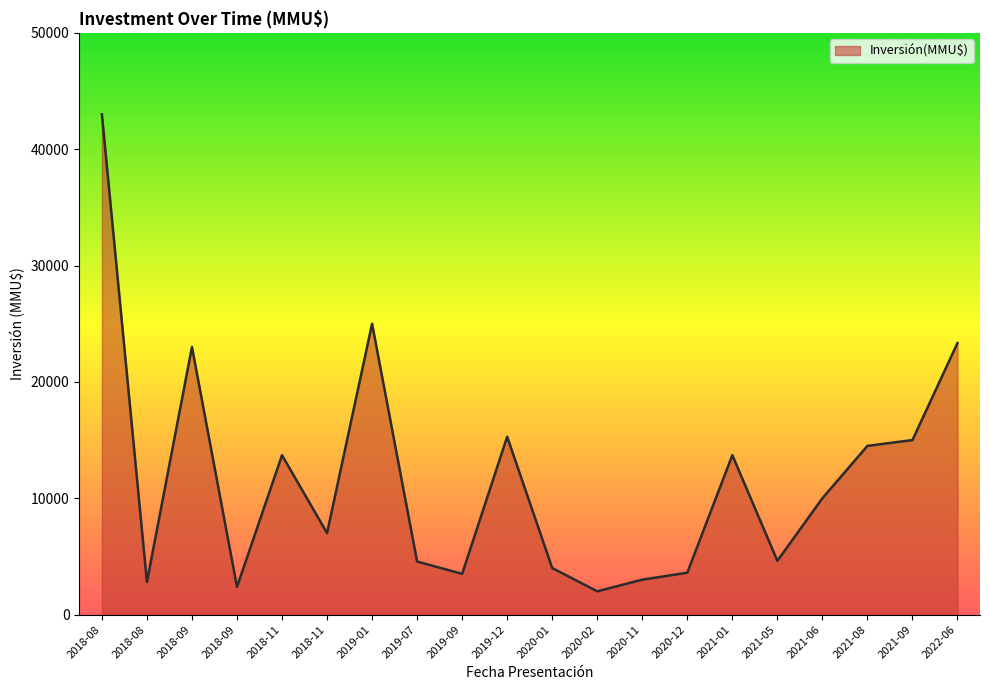

What is the difference between the maximum and minimum values?

41000